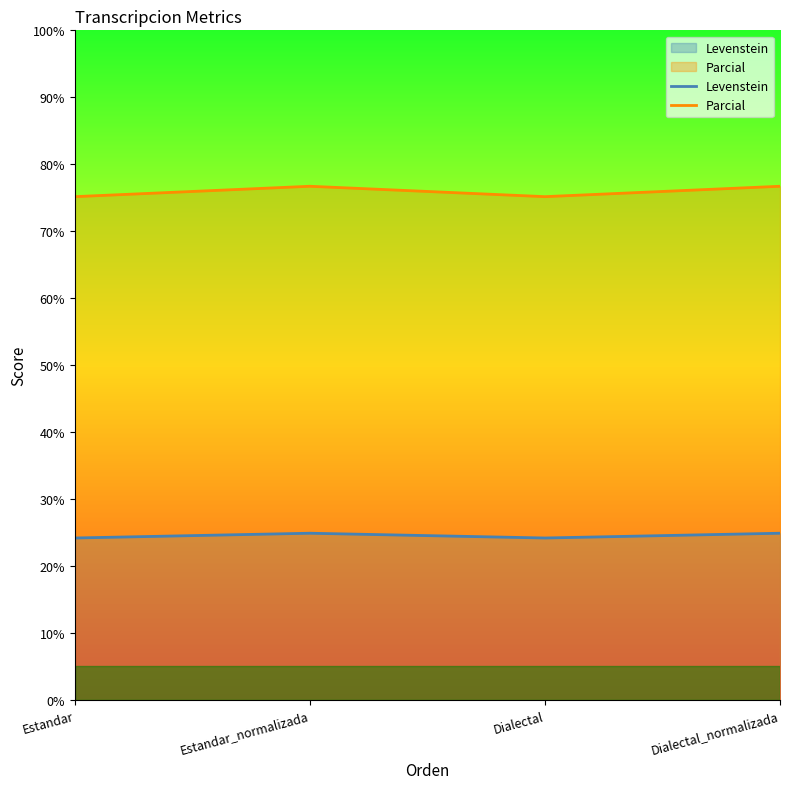

What position from the right is Estandar?

4